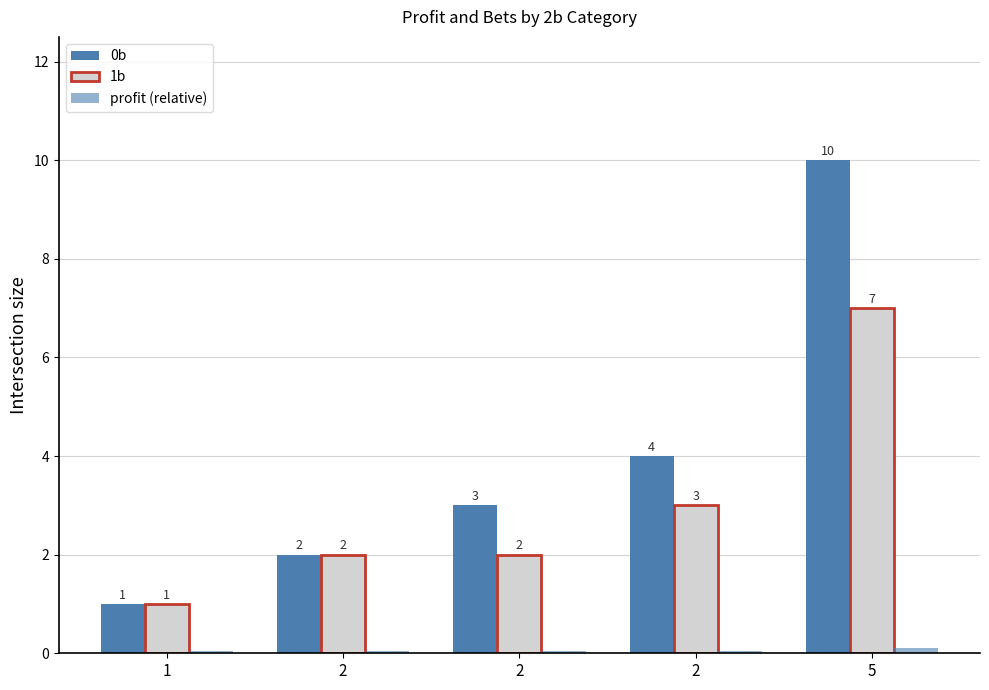

Is it true that 0b equals 3.0 at 2?

False